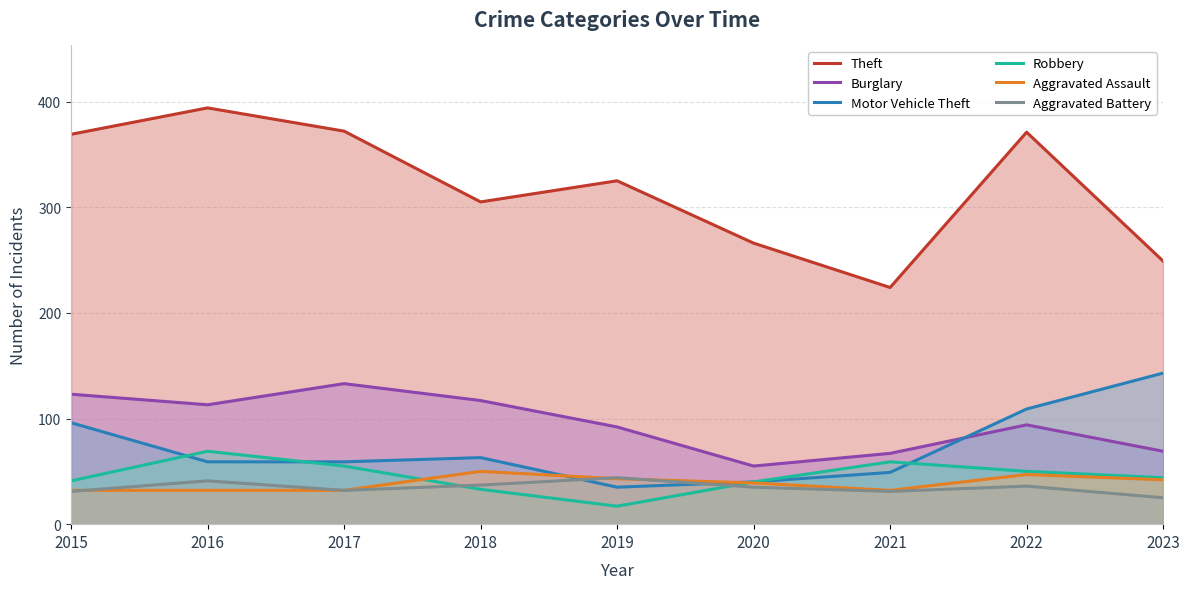

Which has a higher value, 2015 or 2020?

2015